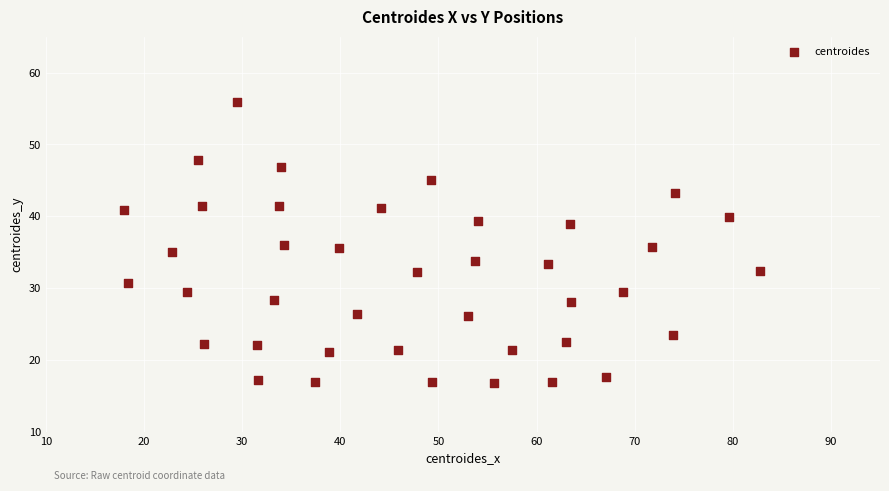

What is the range of Y values (max minus min)?

39.1